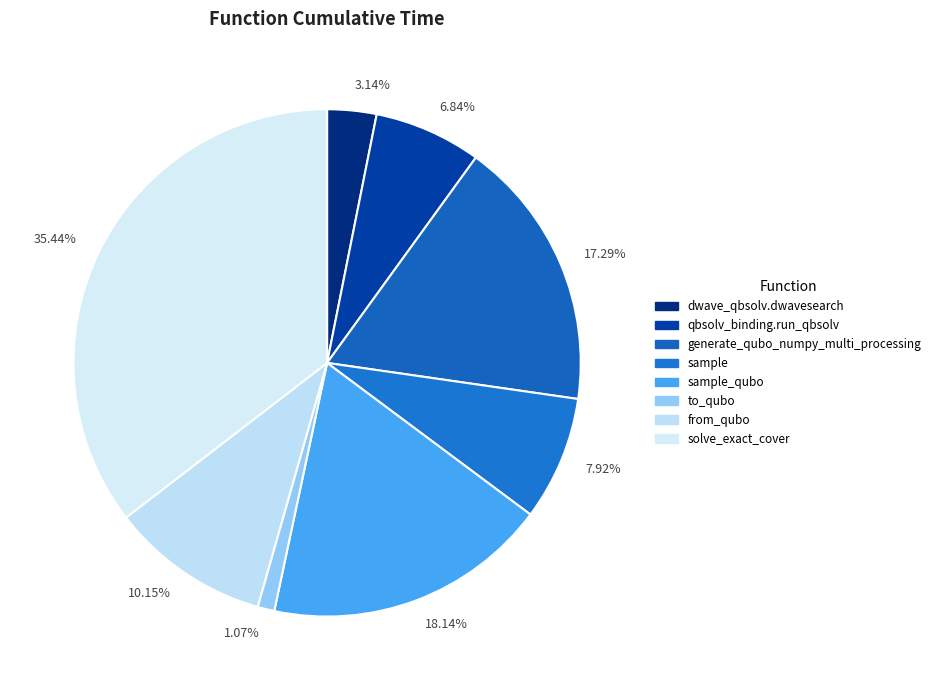

Which has a higher value, 6.84% or 17.29%?

17.29%